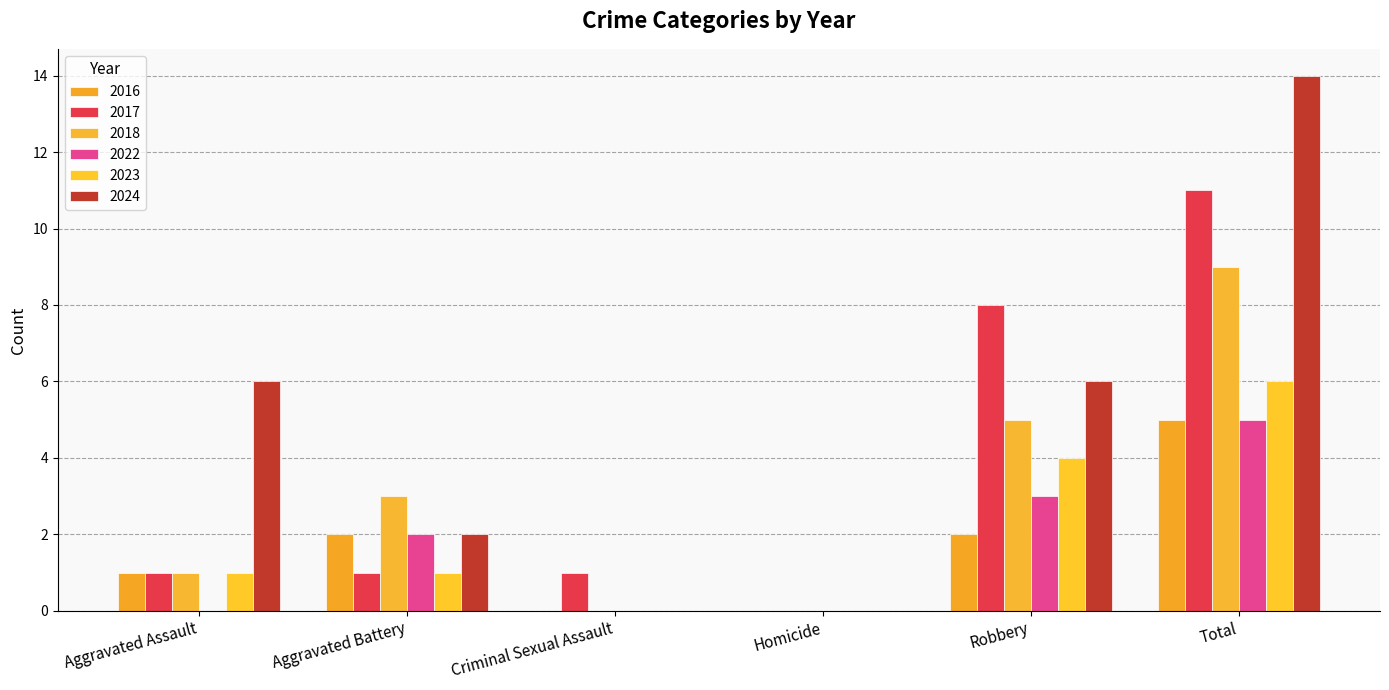

What are all the series names shown in the legend?

2016, 2017, 2018, 2022, 2023, 2024